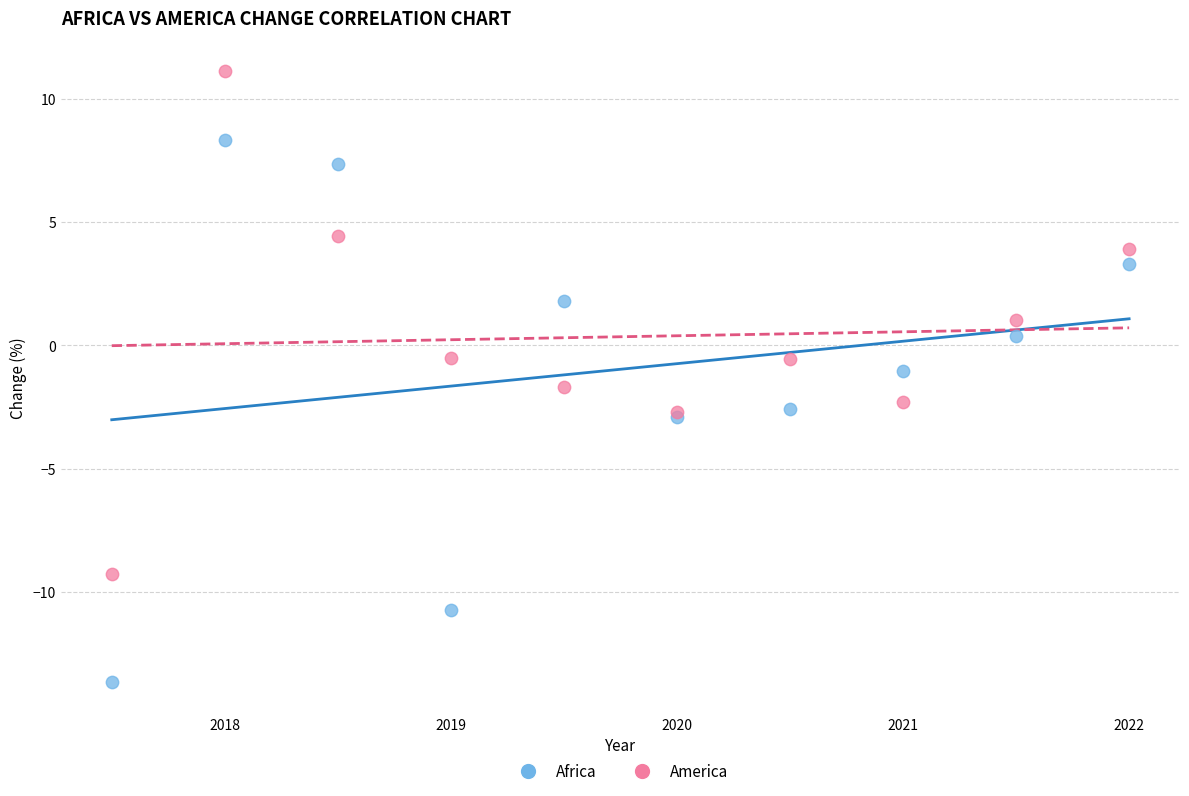

Which series reaches the minimum Y coordinate?

Africa